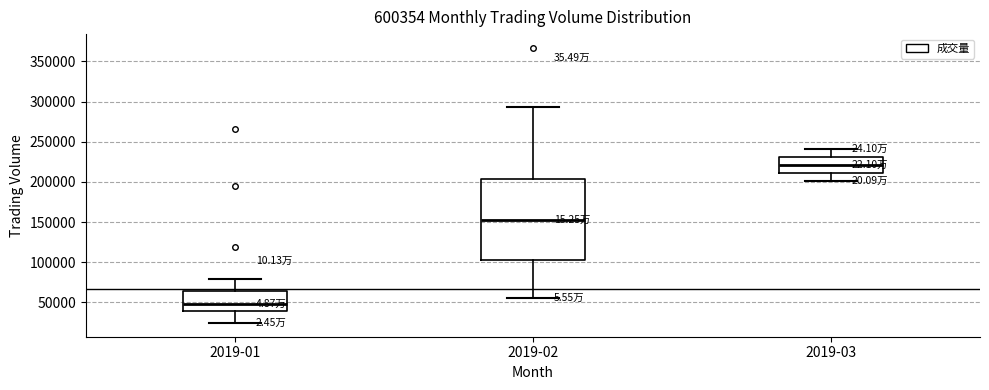

Which box has the lowest median line?

2019-01